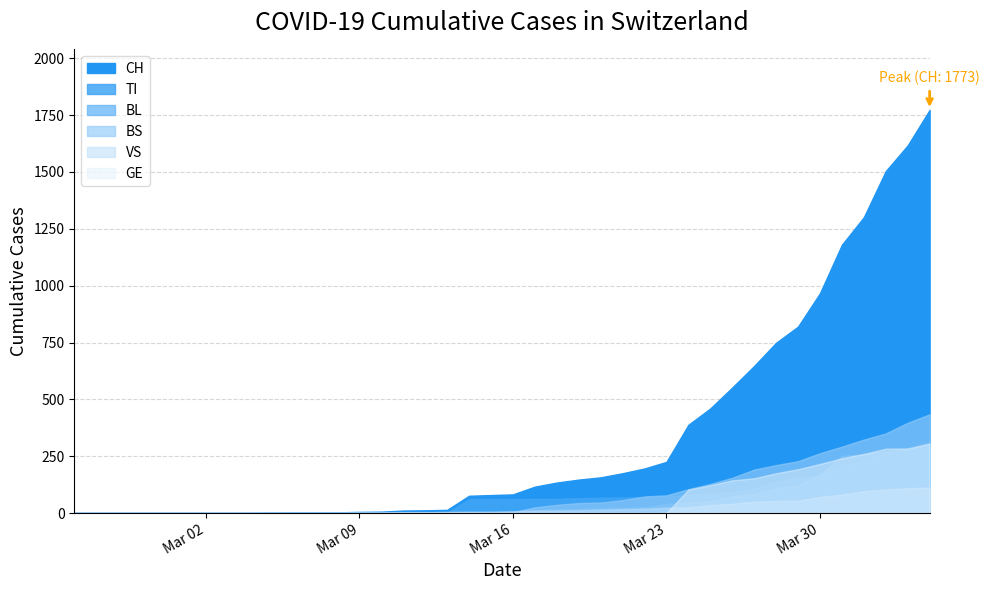

What is the label of the 32nd point from the right?

2020-03-04